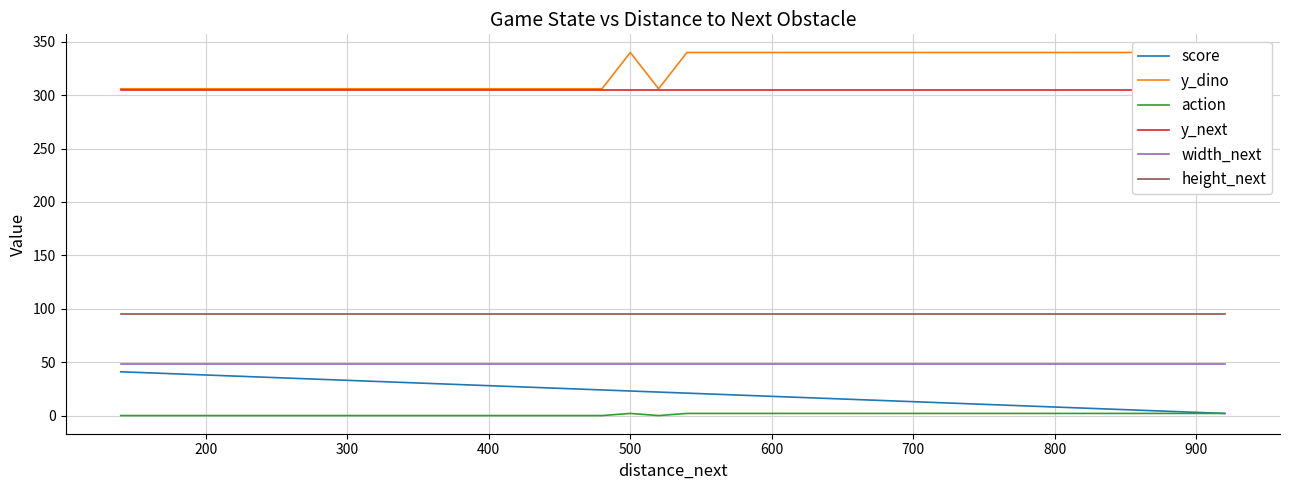

What are all the series names shown in the legend?

score, y_dino, action, y_next, width_next, height_next